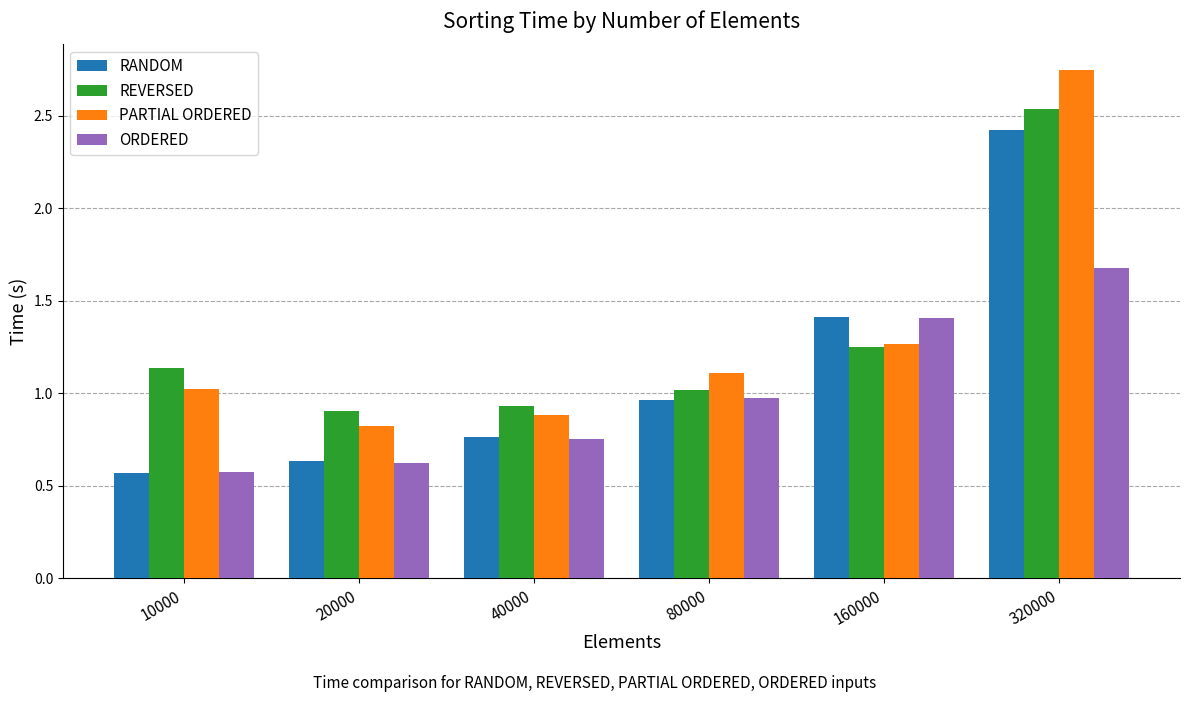

Which series changed the most between 160000 and 320000?

PARTIAL ORDERED